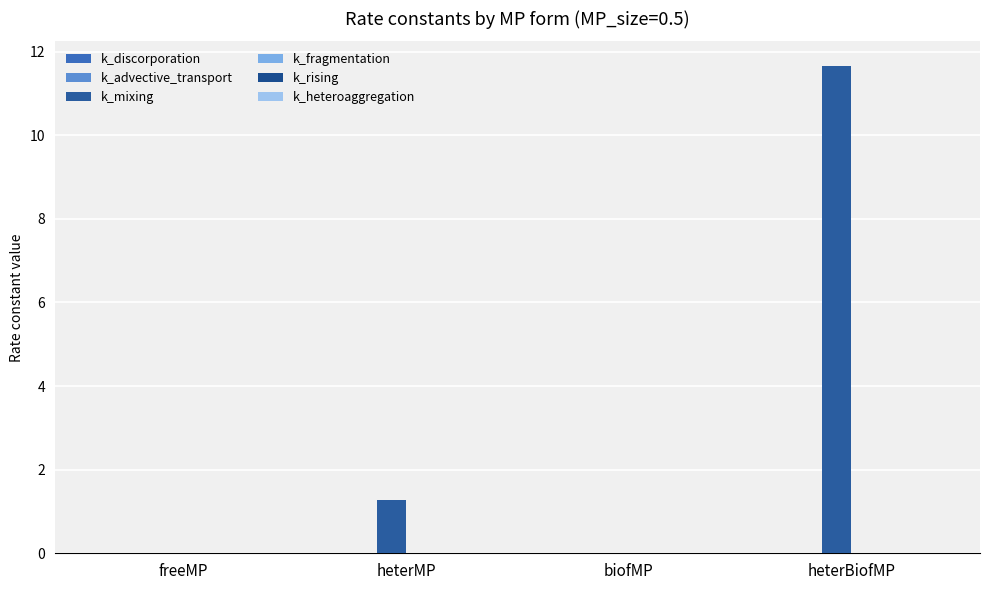

Which category has the highest value across all series?

heterBiofMP